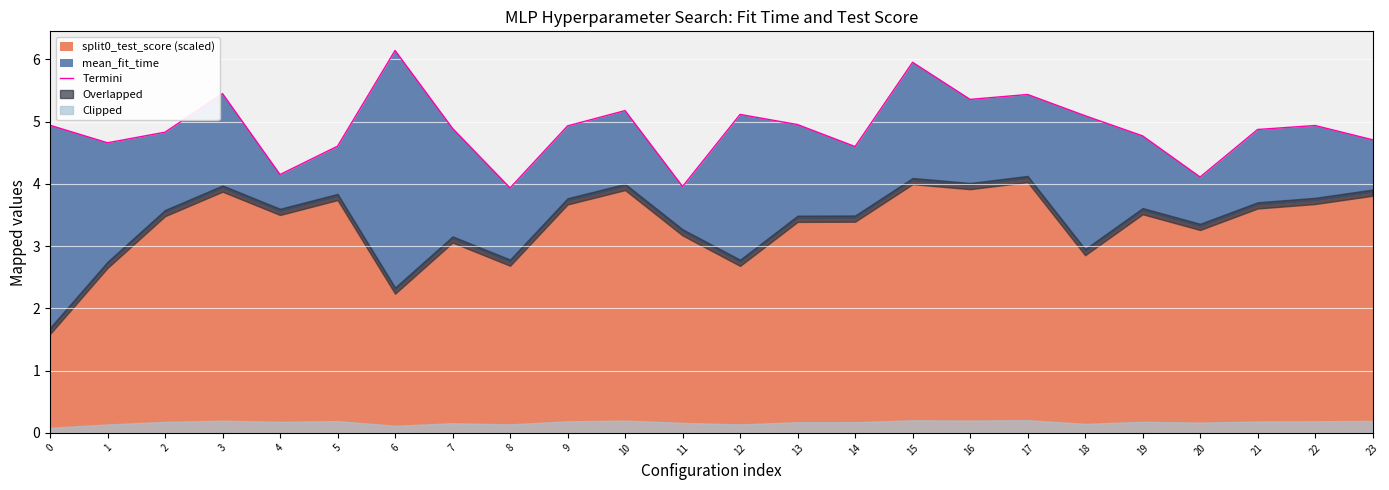

What is the approximate value at 7?

4.9